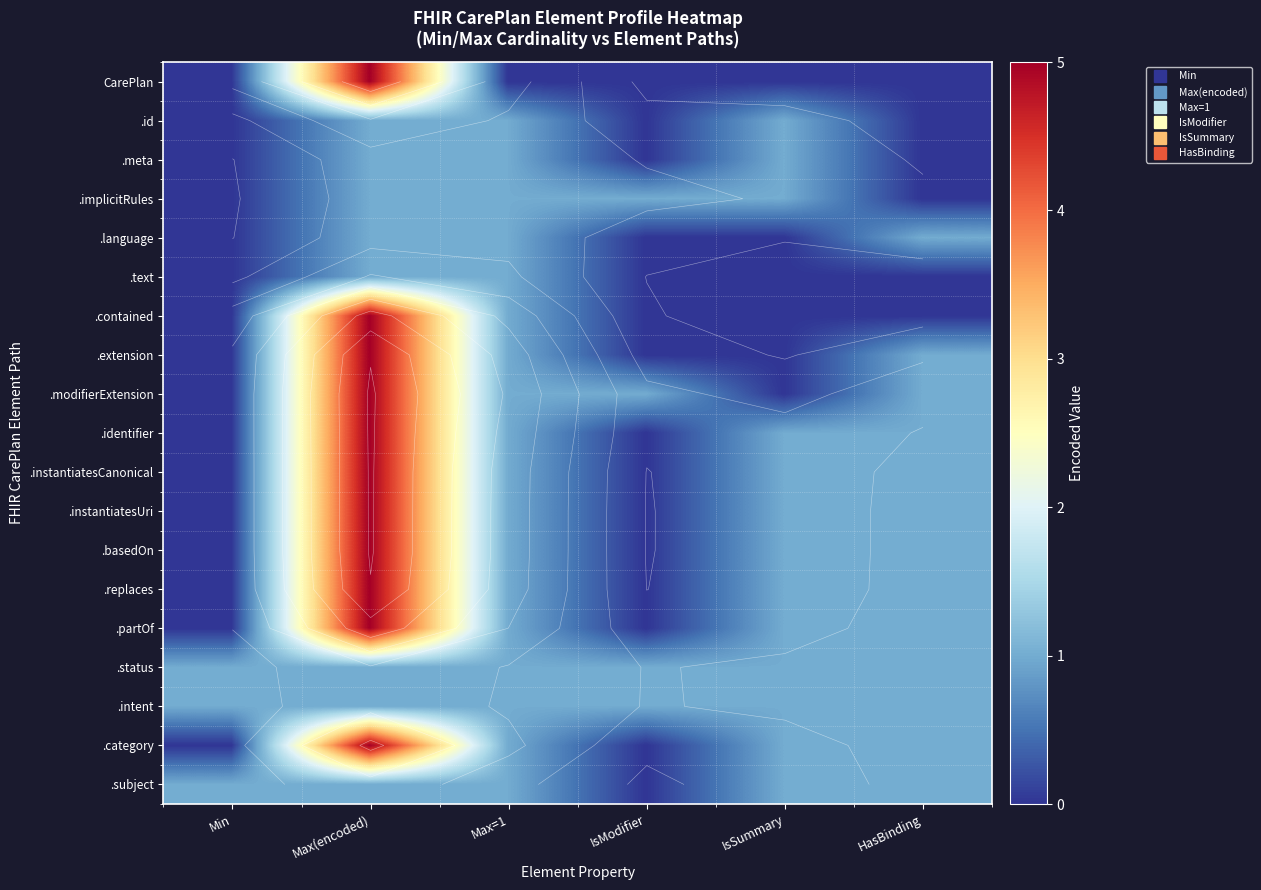

At how many categories does at least one series exceed 4?

1